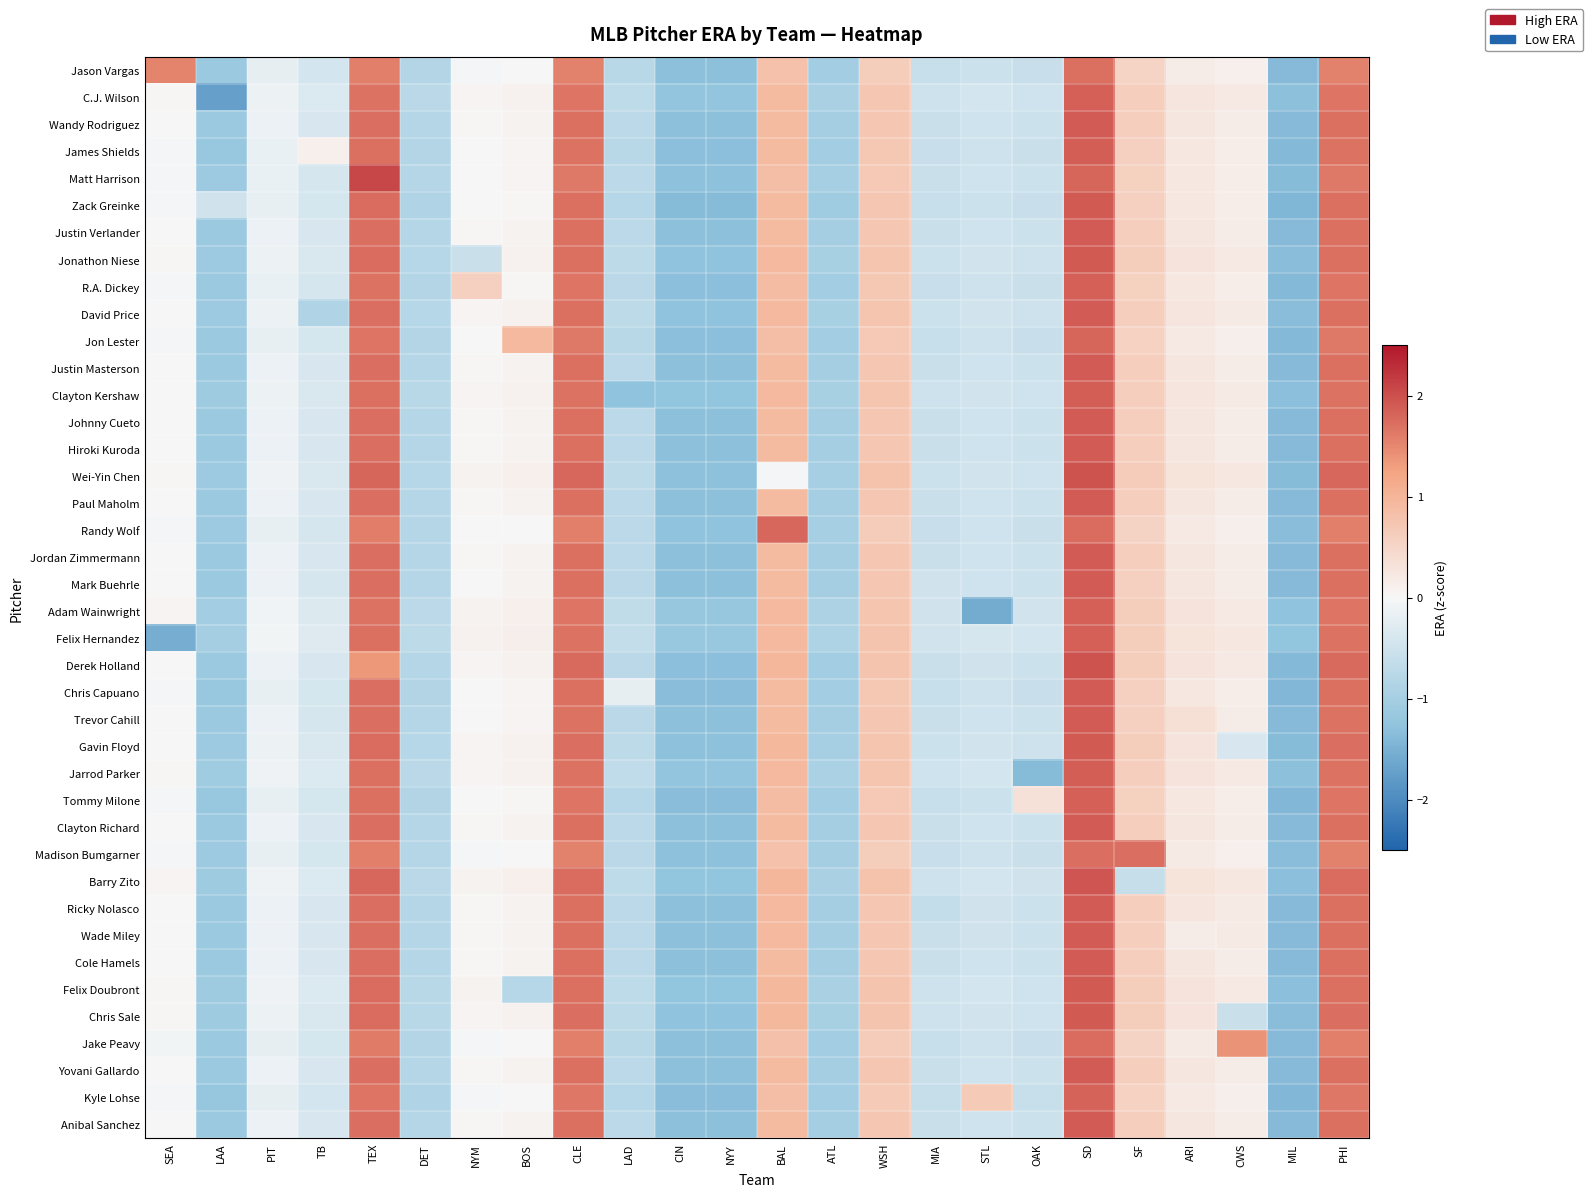

Rank the series at TEX from highest to lowest value.

Matt Harrison, Wei-Yin Chen, Barry Zito, Chris Sale, Gavin Floyd, Jonathon Niese, Felix Doubront, Zack Greinke, Wade Miley, Wandy Rodriguez, Justin Verlander, Justin Masterson, Johnny Cueto, Hiroki Kuroda, Paul Maholm, Jordan Zimmermann, Clayton Richard, Cole Hamels, Yovani Gallardo, Anibal Sanchez, Ricky Nolasco, Mark Buehrle, David Price, Chris Capuano, Trevor Cahill, James Shields, Clayton Kershaw, Jarrod Parker, Felix Hernandez, Tommy Milone, R.A. Dickey, Adam Wainwright, C.J. Wilson, Kyle Lohse, Jon Lester, Jake Peavy, Randy Wolf, Madison Bumgarner, Jason Vargas, Derek Holland